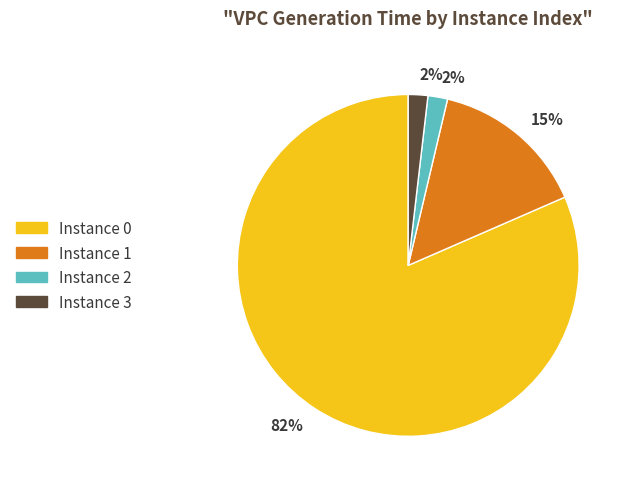

To the nearest percent, what is the average slice percentage?

25%